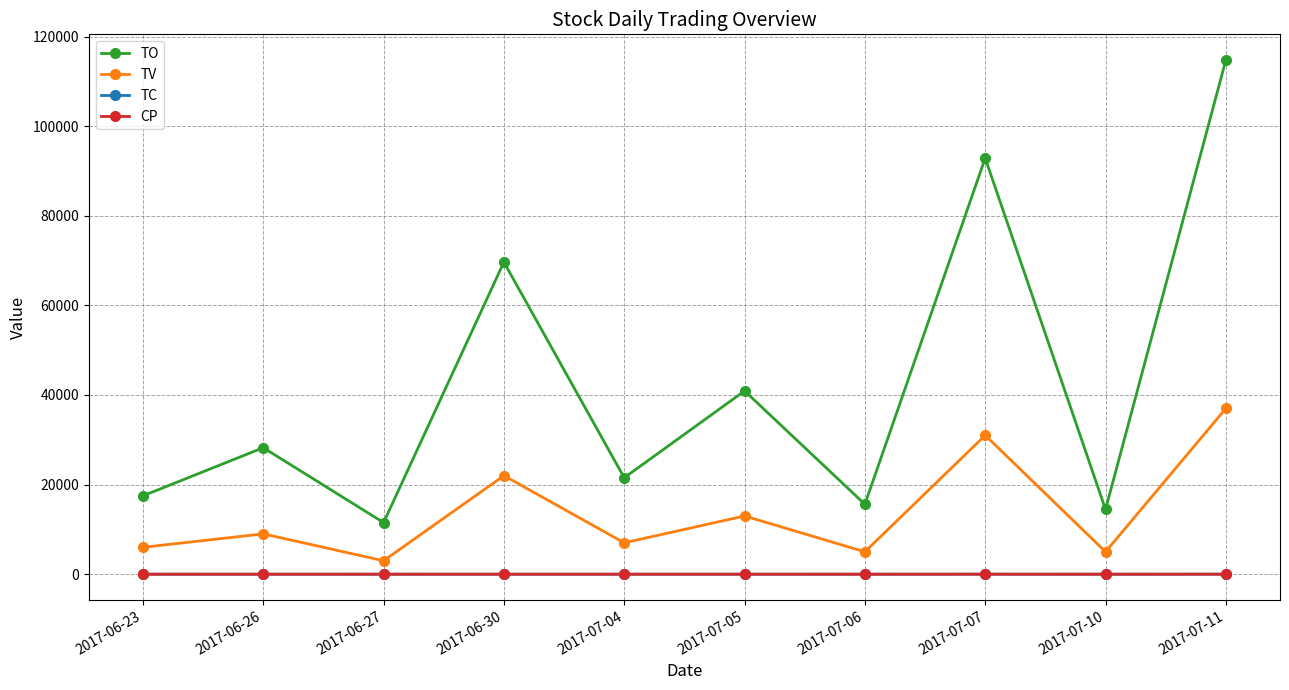

In TO, how many points are lower than both neighbors (excluding endpoints)?

4